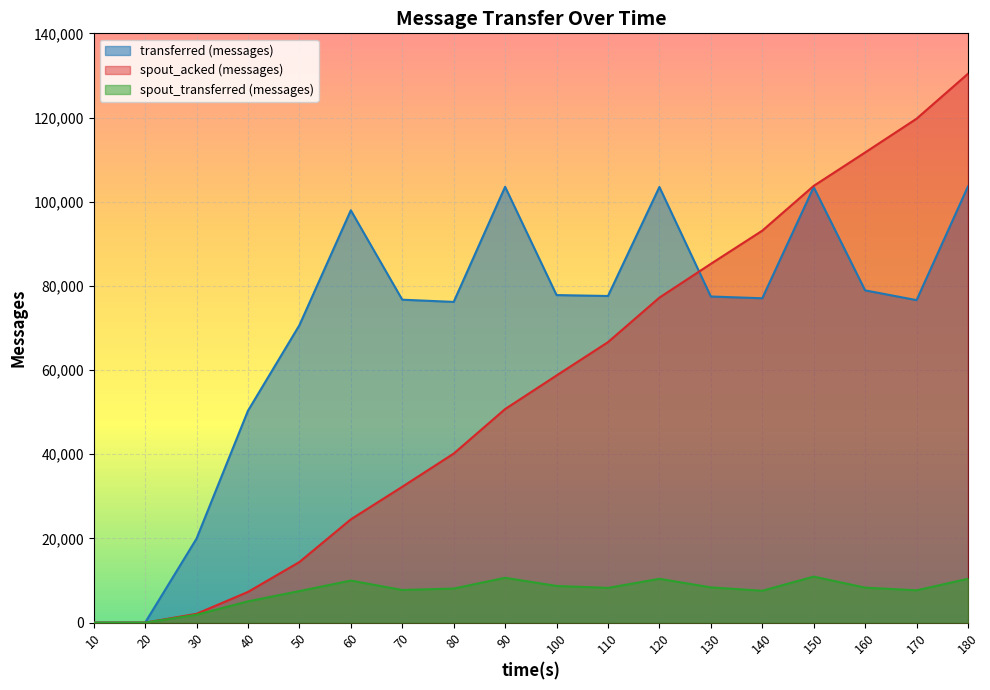

How many lines are shown in the chart?

3